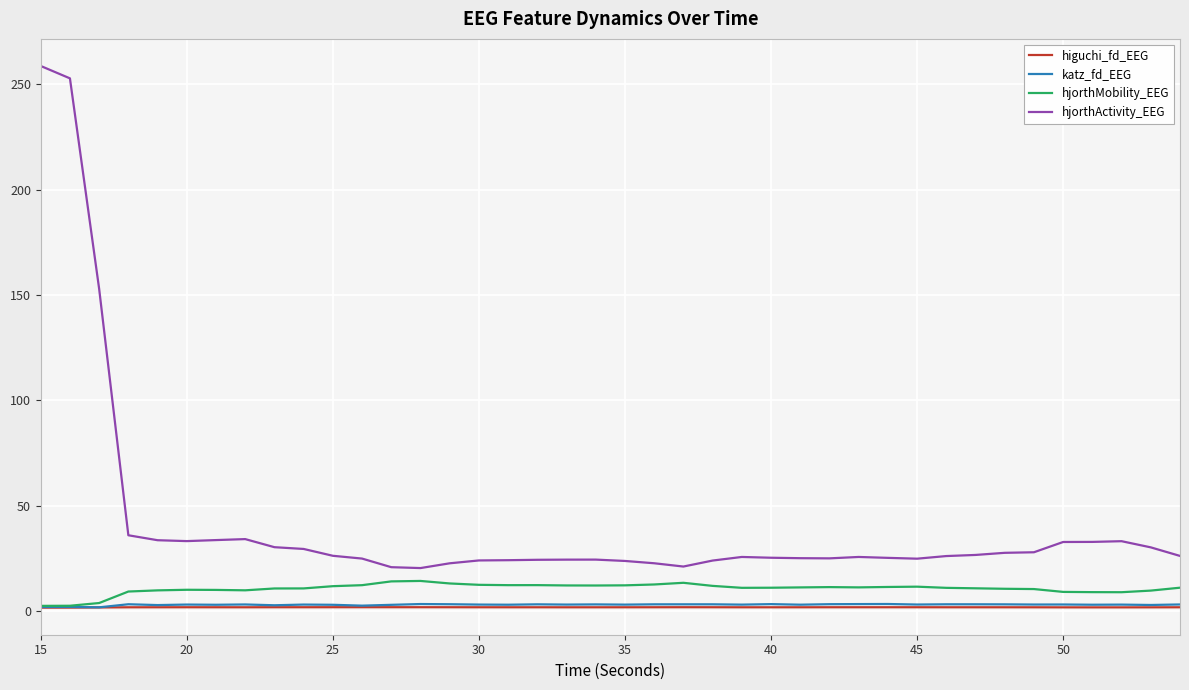

True or false: hjorthActivity_EEG and hjorthMobility_EEG cross at least once.

False